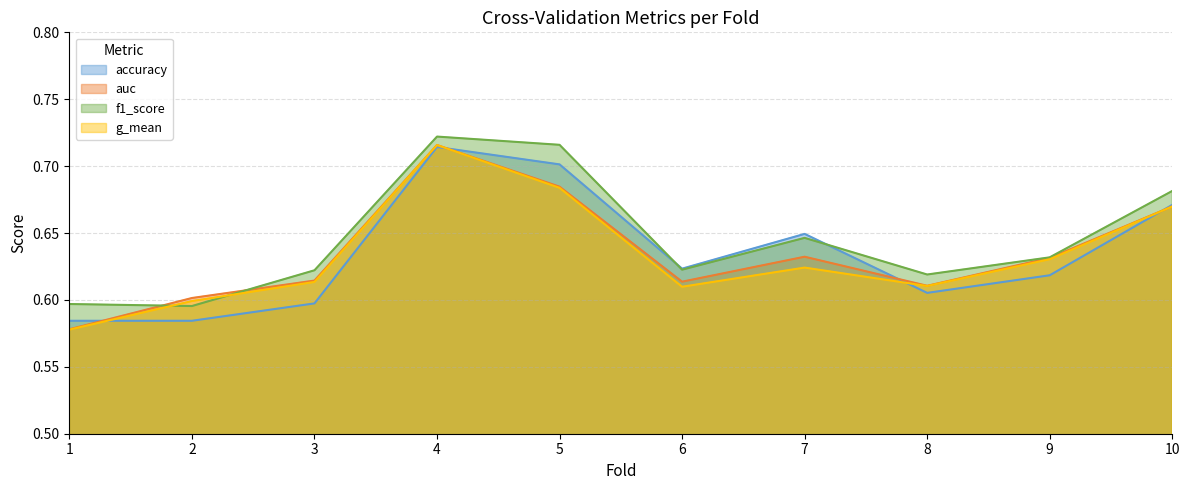

Which series has the largest total across all categories?

f1_score